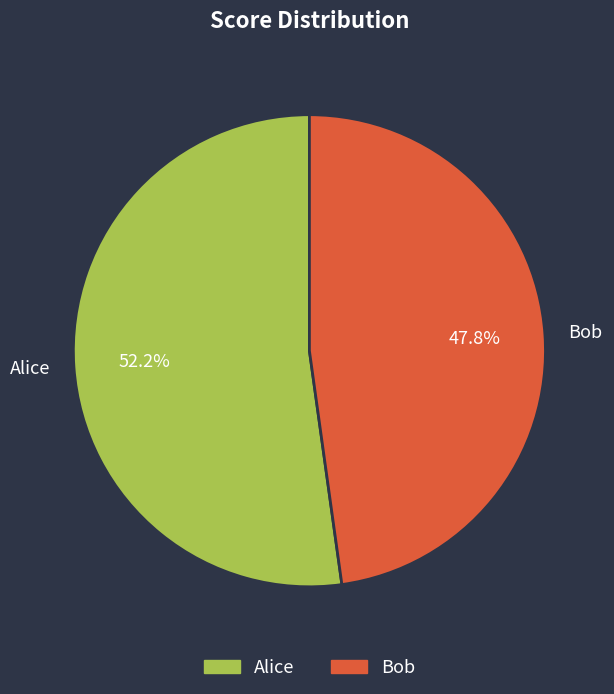

What percentage is NOT represented by Alice?

47.8%